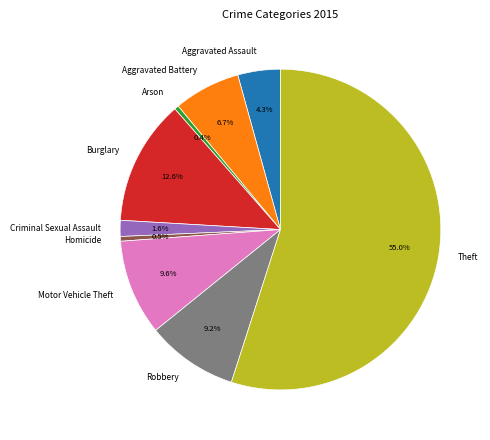

What is the ratio of the value at Homicide to the value at Aggravated Battery?

0.1